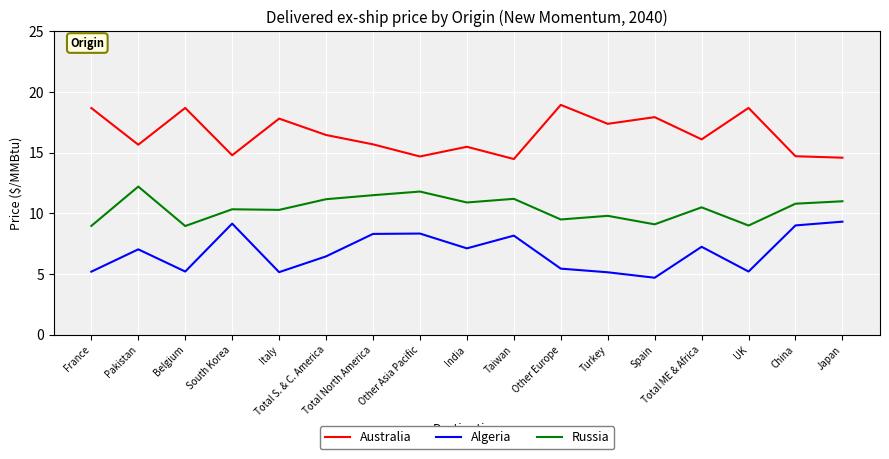

At which label is Australia closest to 16?

Total ME & Africa